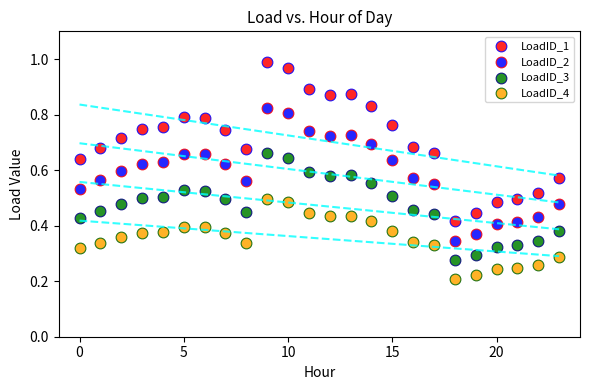

Which series reaches the maximum Y coordinate?

LoadID_1